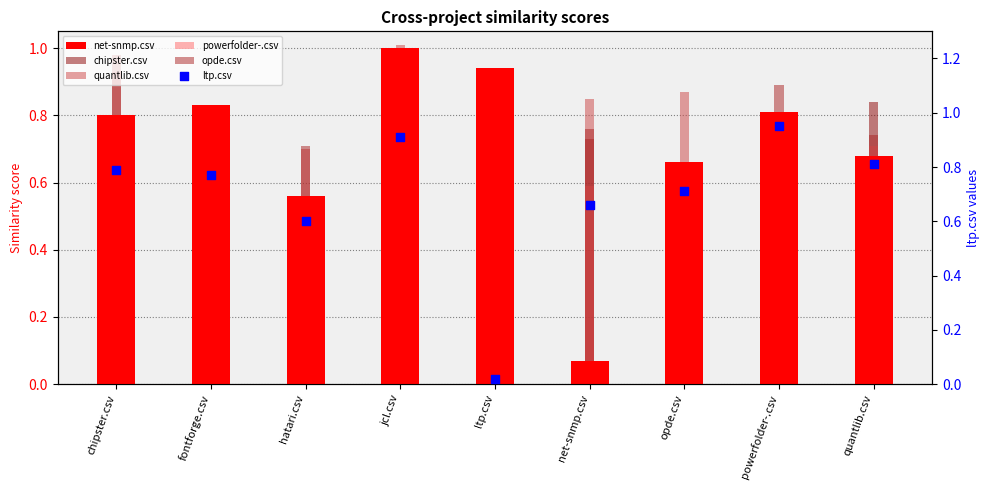

What are all the series names shown in the legend?

net-snmp.csv, chipster.csv, quantlib.csv, powerfolder-.csv, opde.csv, ltp.csv